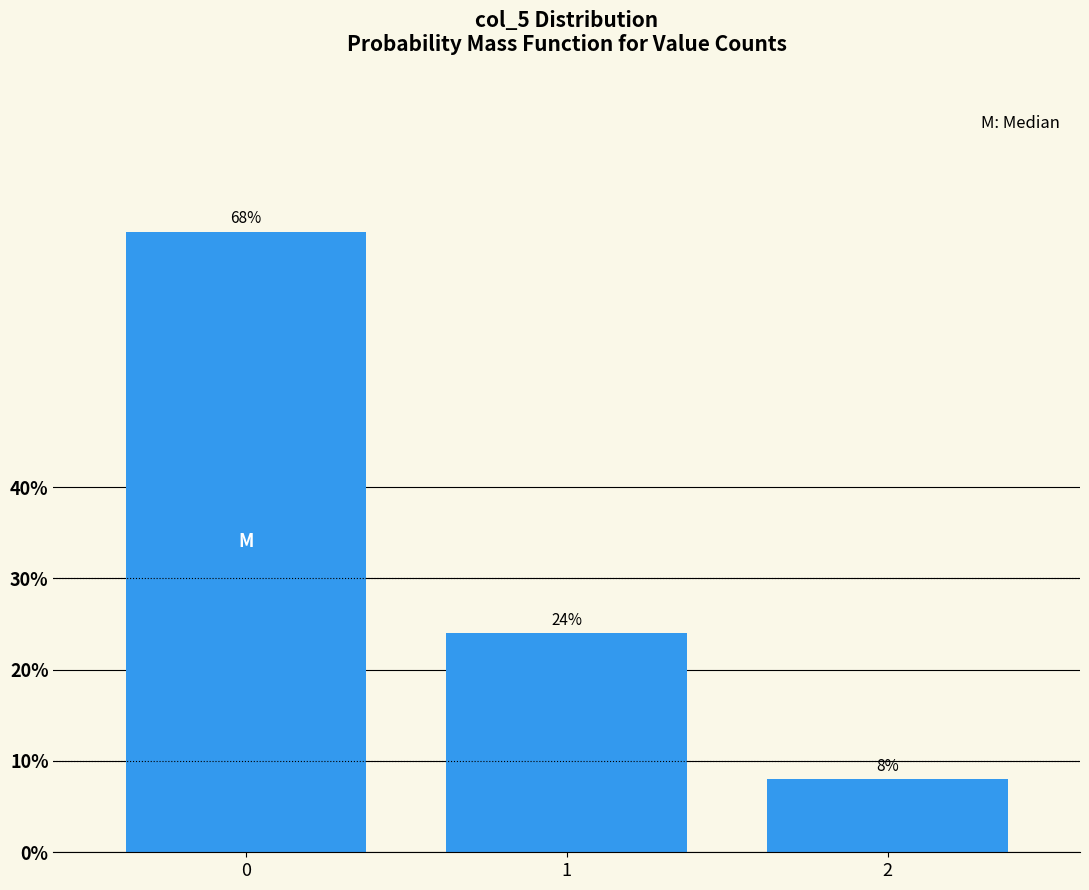

Reading left to right, list all the values displayed in this chart.

0=68	1=24	2=8